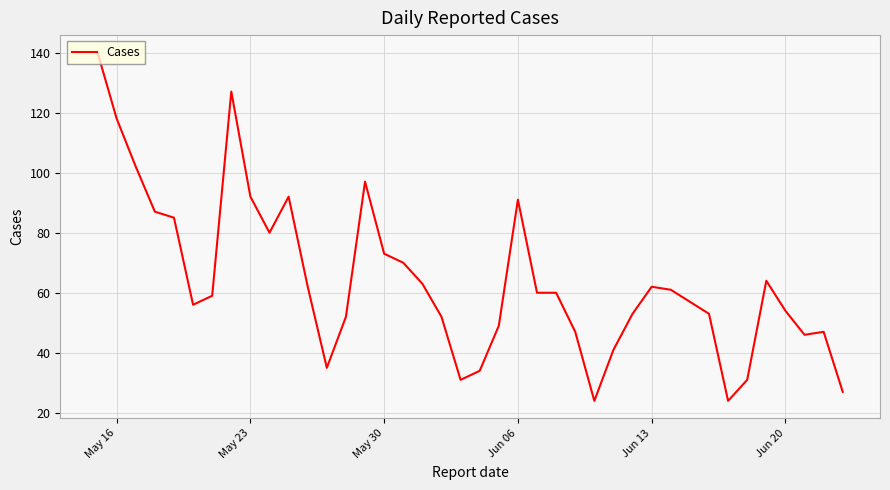

Reading right to left, transcribe all the data shown in this chart.

27	47	46	54	64	31	24	53	57	61	62	53	41	24	47	60	60	91	49	34	31	52	63	70	73	97	52	35	62	92	80	92	127	59	56	85	87	102	118	140